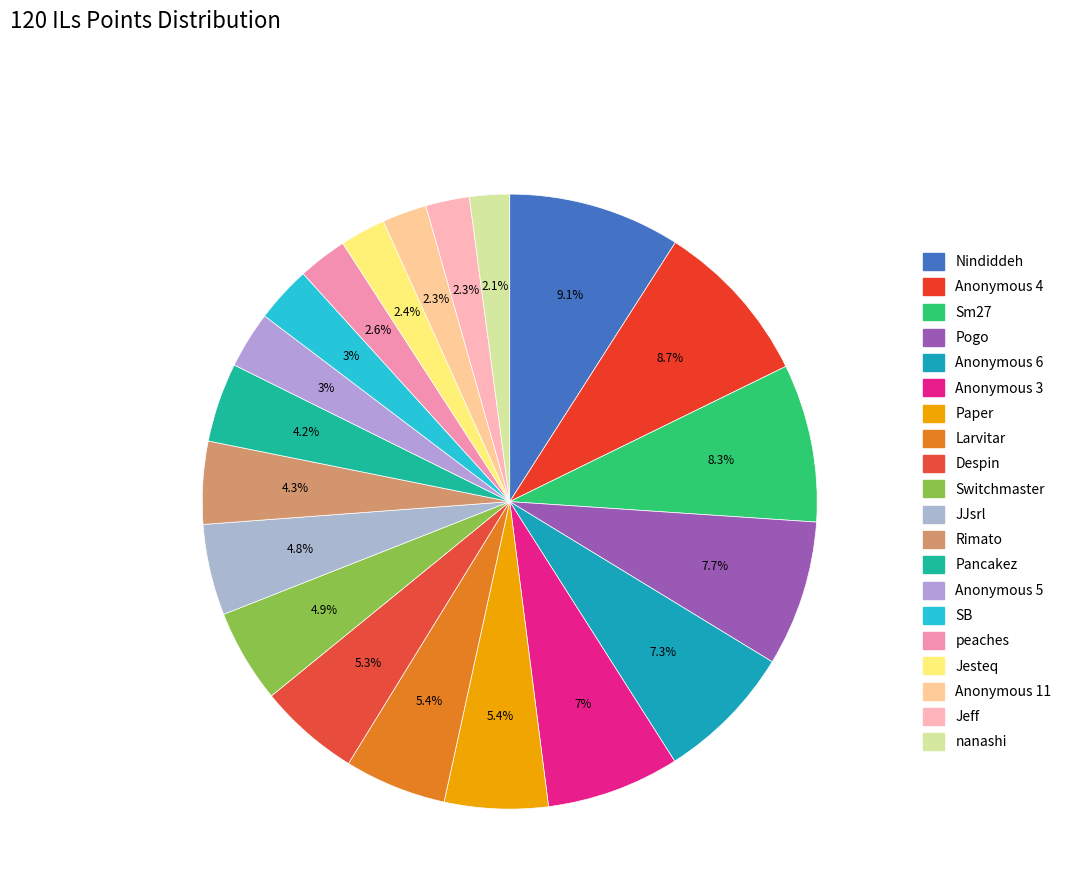

Does any single category account for the majority?

No